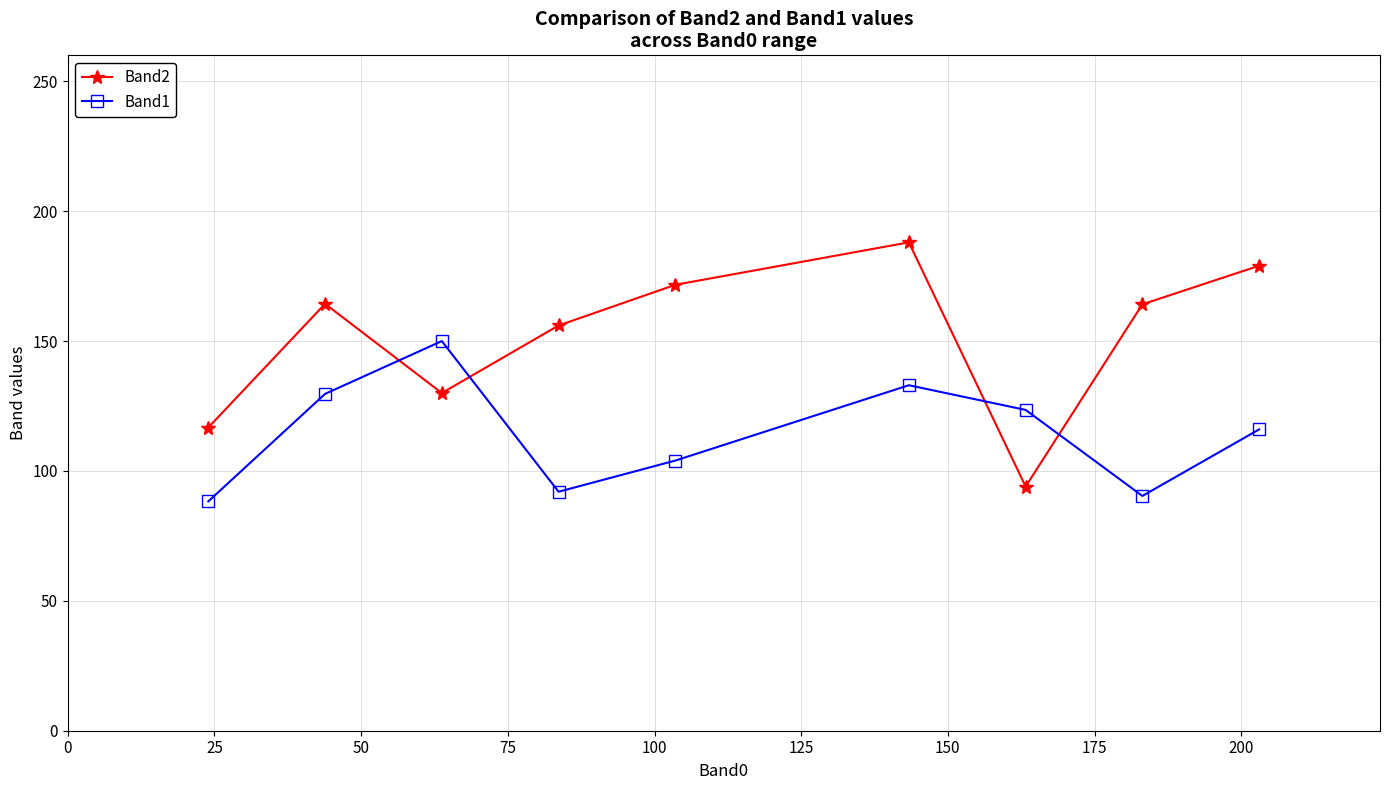

How many distinct data groups are displayed?

2